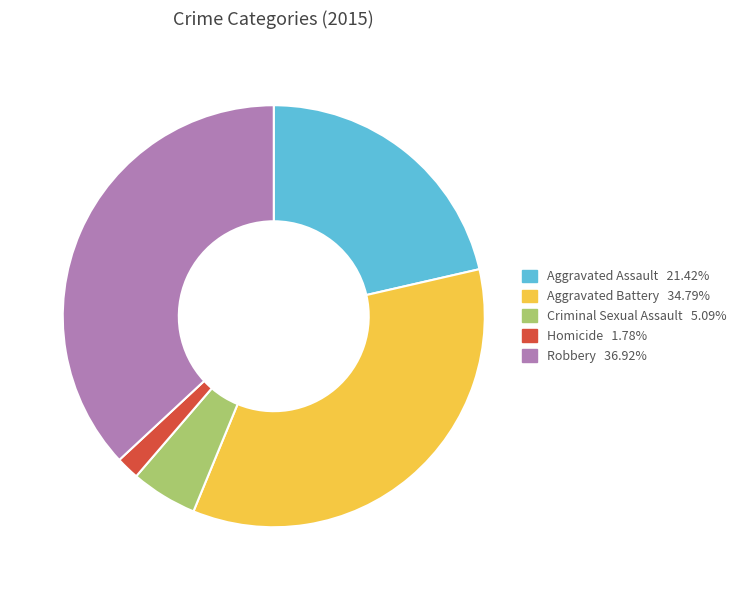

Does Criminal Sexual Assault represent more than half of the total?

No